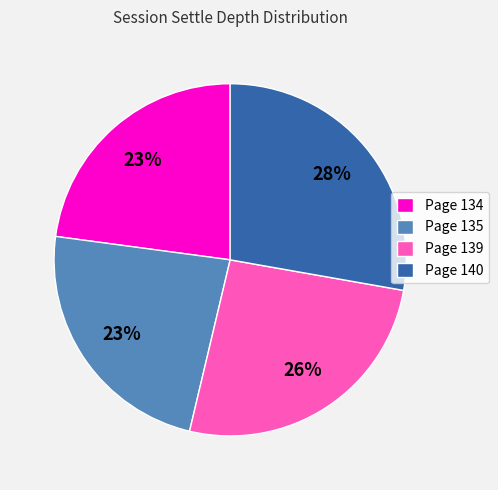

Is there any slice that represents more than half of the pie?

No